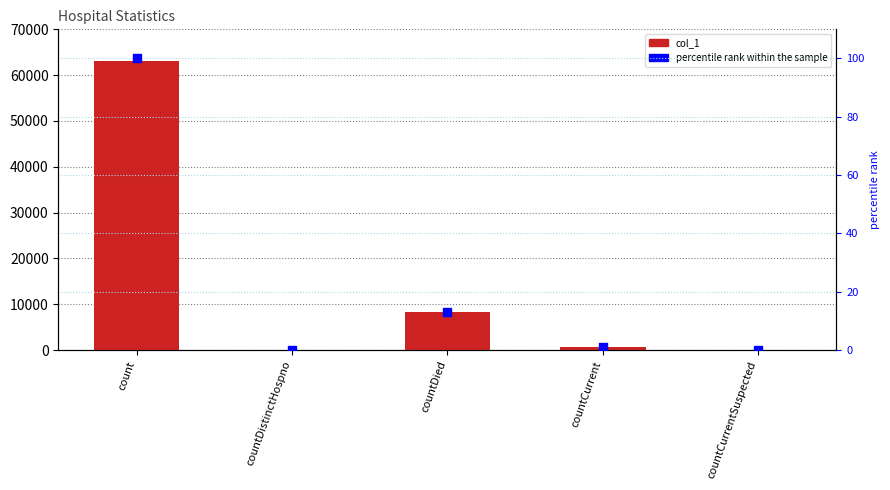

Is the value of col_1 at countDistinctHospno greater than the value of percentile rank within the sample at countDistinctHospno?

No